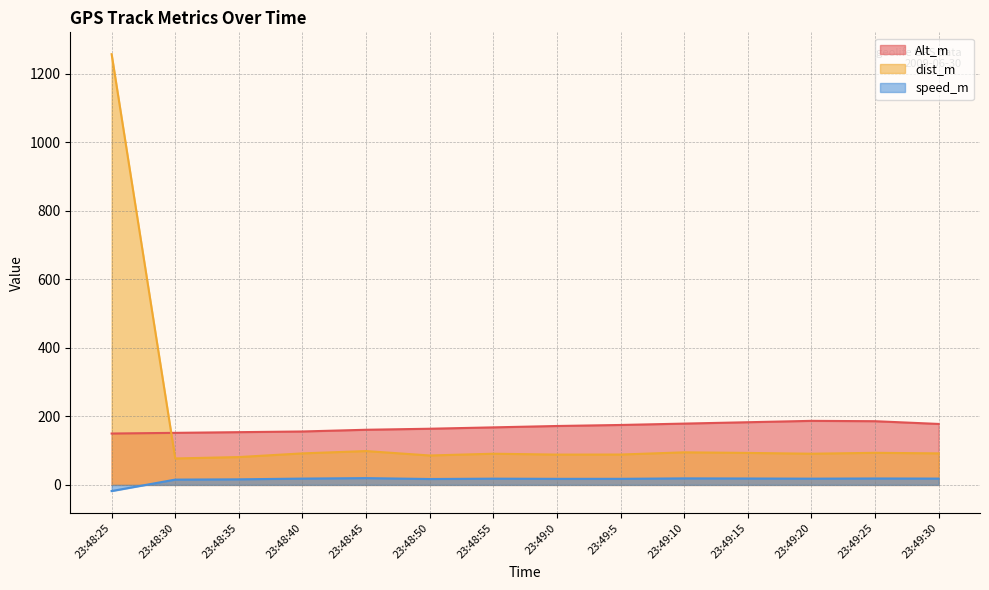

True or false: dist_m and speed_m cross at least once.

False